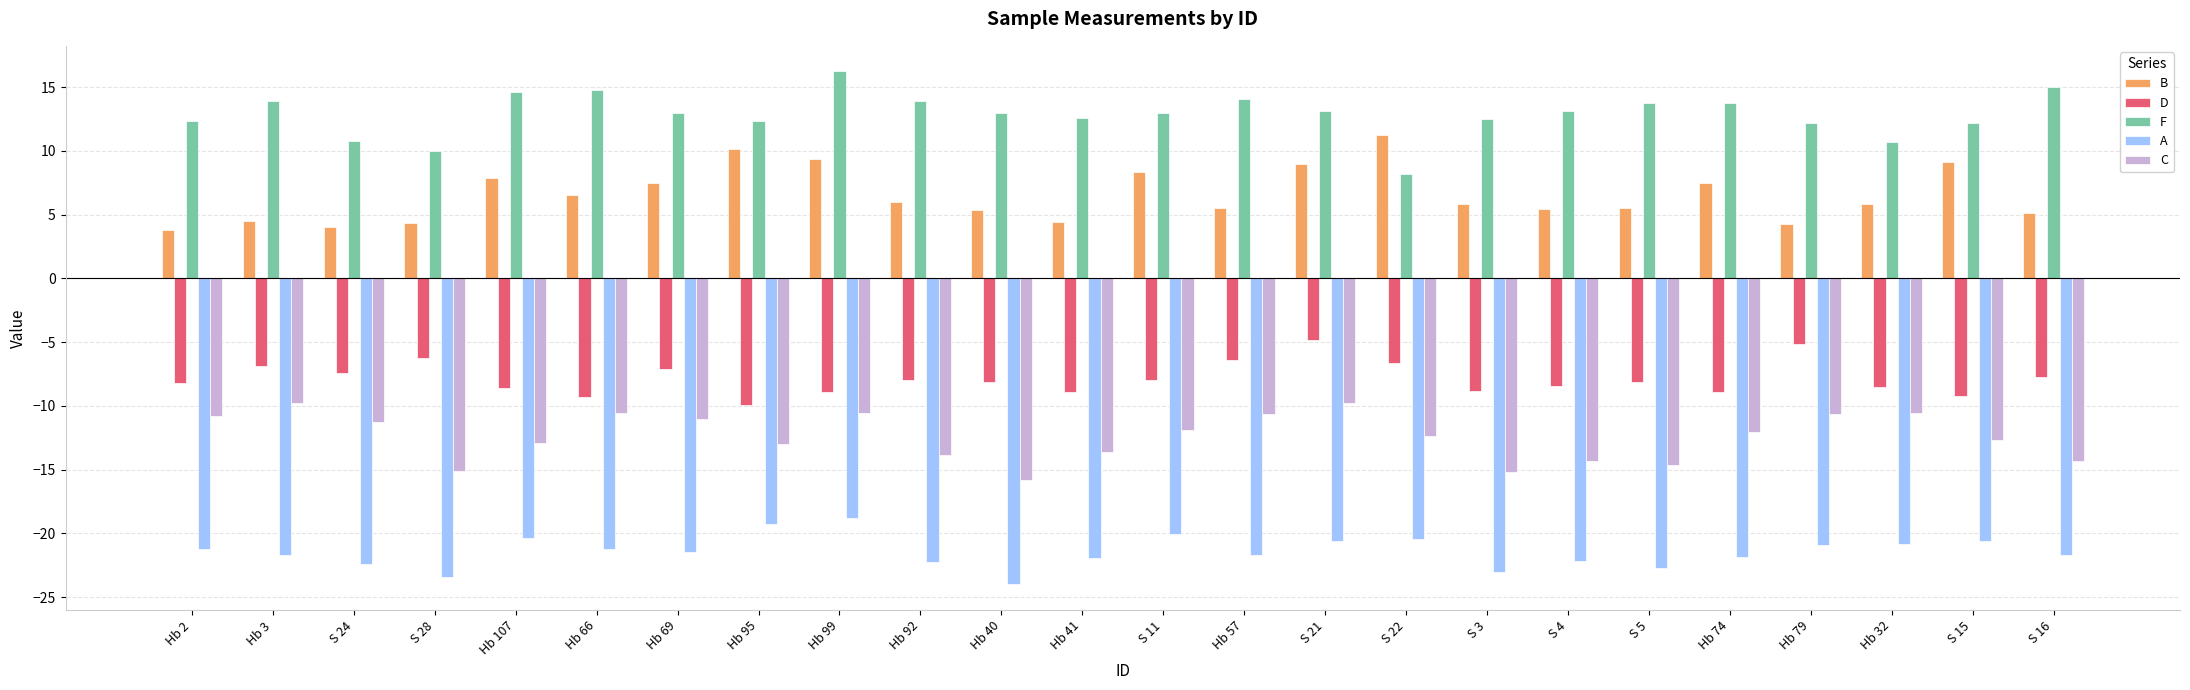

What is the label of the 23rd bar from the right?

Hb 3